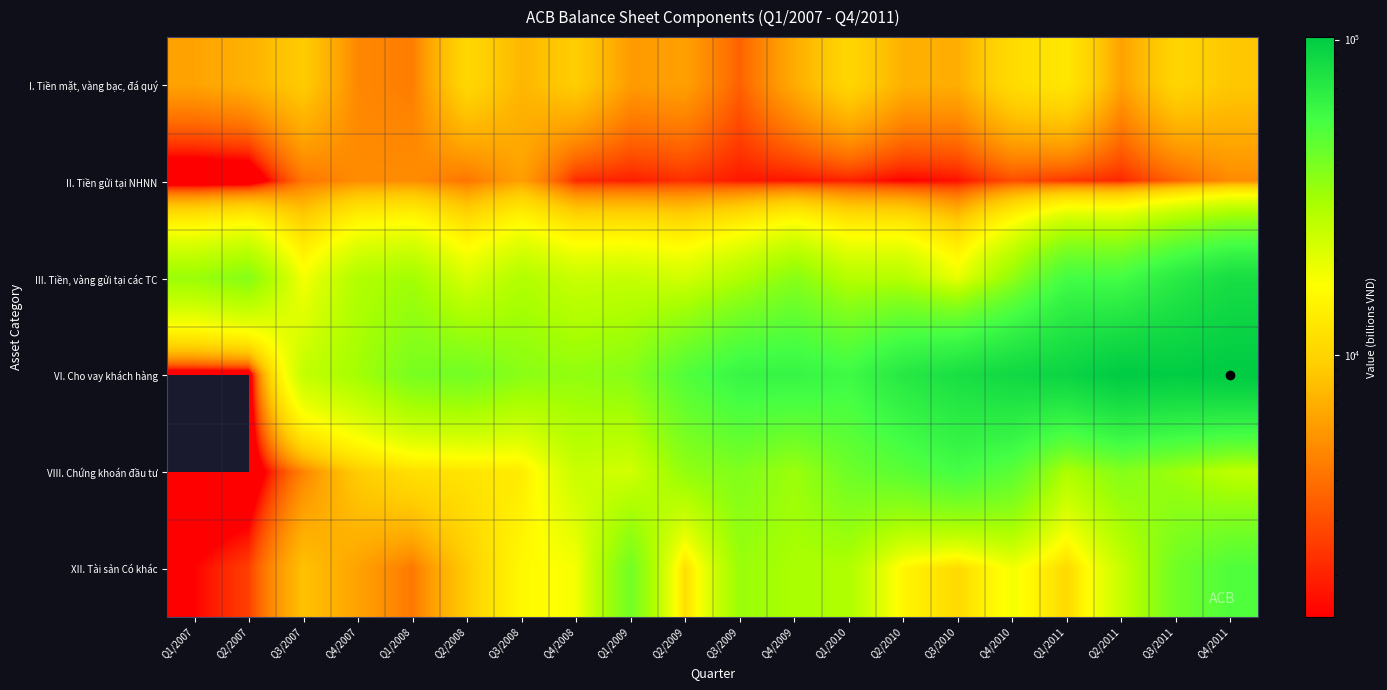

Reading right to left, list all the values displayed in this chart.

I. Tiền mặt, vàng bạc, đá quý: Q4/2011=8710	Q3/2011=10104	Q2/2011=6155	Q1/2011=12475	Q4/2010=10885	Q3/2010=6906	Q2/2010=7088	Q1/2010=10205	Q4/2009=6758	Q3/2009=3497	Q2/2009=6166	Q1/2009=5848	Q4/2008=9309	Q3/2008=7484	Q2/2008=10374	Q1/2008=4532	Q4/2007=4927	Q3/2007=9094	Q2/2007=7152	Q1/2007=6286
II. Tiền gửi tại NHNN: Q4/2011=5076	Q3/2011=3535	Q2/2011=2067	Q1/2011=2366	Q4/2010=2914	Q3/2010=1707	Q2/2010=1470	Q1/2010=1944	Q4/2009=1742	Q3/2009=1824	Q2/2009=2224	Q1/2009=1917	Q4/2008=2121	Q3/2008=6157	Q2/2008=4178	Q1/2008=5182	Q4/2007=5145	Q3/2007=4203	Q2/2007=0	Q1/2007=0
III. Tiền, vàng gửi tại các TC: Q4/2011=81274	Q3/2011=69631	Q2/2011=54997	Q1/2011=55493	Q4/2010=34661	Q3/2010=18964	Q2/2010=27691	Q1/2010=27606	Q4/2009=36698	Q3/2009=28838	Q2/2009=22582	Q1/2009=24921	Q4/2008=24172	Q3/2008=28540	Q2/2008=21438	Q1/2008=31419	Q4/2007=28612	Q3/2007=17482	Q2/2007=37270	Q1/2007=32950
VI. Cho vay khách hàng: Q4/2011=101824	Q3/2011=99327	Q2/2011=101505	Q1/2011=90858	Q4/2010=86478	Q3/2010=80233	Q2/2010=71470	Q1/2010=57918	Q4/2009=61856	Q3/2009=61347	Q2/2009=50604	Q1/2009=37086	Q4/2008=34604	Q3/2008=36497	Q2/2008=42004	Q1/2008=40449	Q4/2007=31301	Q3/2007=25148	Q2/2007=0	Q1/2007=0
VIII. Chứng khoán đầu tư: Q4/2011=26089	Q3/2011=32679	Q2/2011=37752	Q1/2011=29343	Q4/2010=48591	Q3/2010=55647	Q2/2010=48453	Q1/2010=43119	Q4/2009=32806	Q3/2009=38756	Q2/2009=34789	Q1/2009=22573	Q4/2008=24363	Q3/2008=13282	Q2/2008=12180	Q1/2008=11479	Q4/2007=9148	Q3/2007=4740	Q2/2007=0	Q1/2007=0
XII. Tài sản Có khác: Q4/2011=51402	Q3/2011=42284	Q2/2011=24522	Q1/2011=10515	Q4/2010=17738	Q3/2010=10596	Q2/2010=14783	Q1/2010=29008	Q4/2009=30184	Q3/2009=33064	Q2/2009=11243	Q1/2009=41871	Q4/2008=17535	Q3/2008=15334	Q2/2008=9029	Q1/2008=4292	Q4/2007=6253	Q3/2007=8251	Q2/2007=2601	Q1/2007=1493